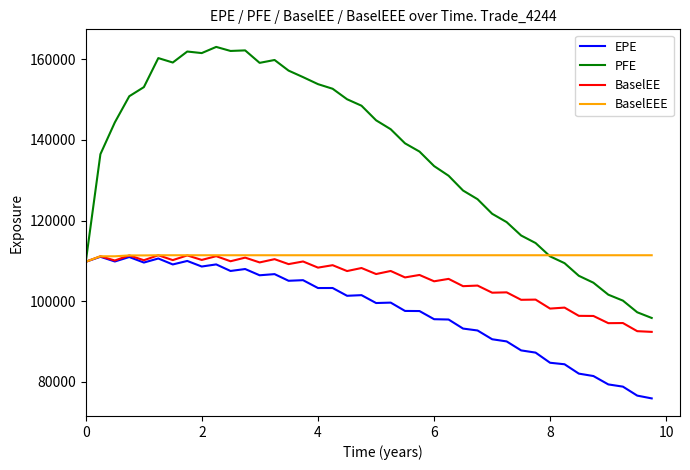

Which series has the largest total across all categories?

PFE